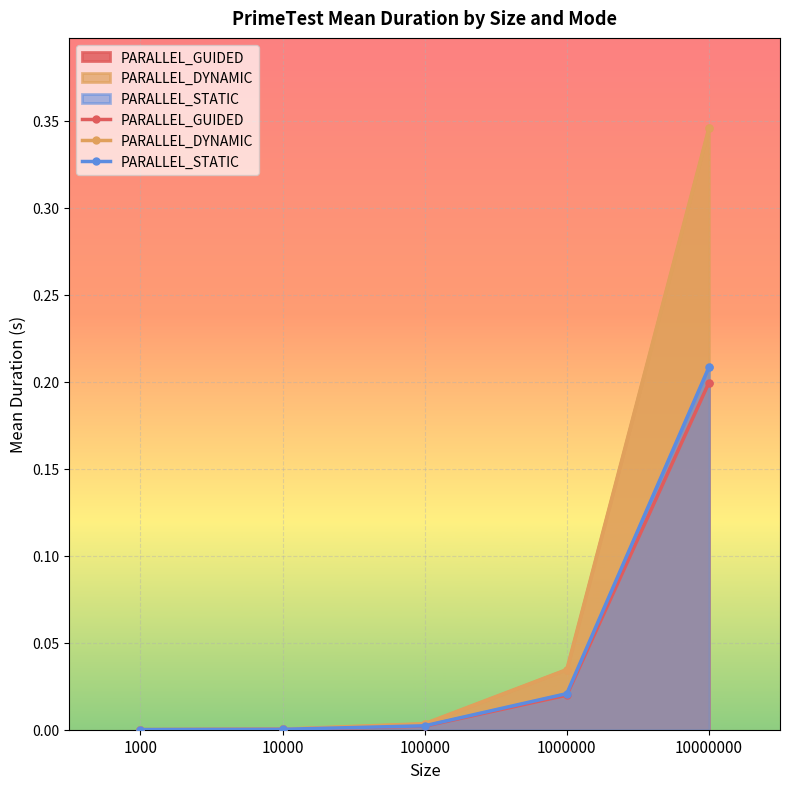

Reading left to right, transcribe all the data shown in this chart.

PARALLEL_GUIDED: 1000=0.0	10000=0.0	100000=0.0	1000000=0.0	10000000=0.2
PARALLEL_DYNAMIC: 1000=0.0	10000=0.0	100000=0.0	1000000=0.0	10000000=0.3
PARALLEL_STATIC: 1000=0.0	10000=0.0	100000=0.0	1000000=0.0	10000000=0.2